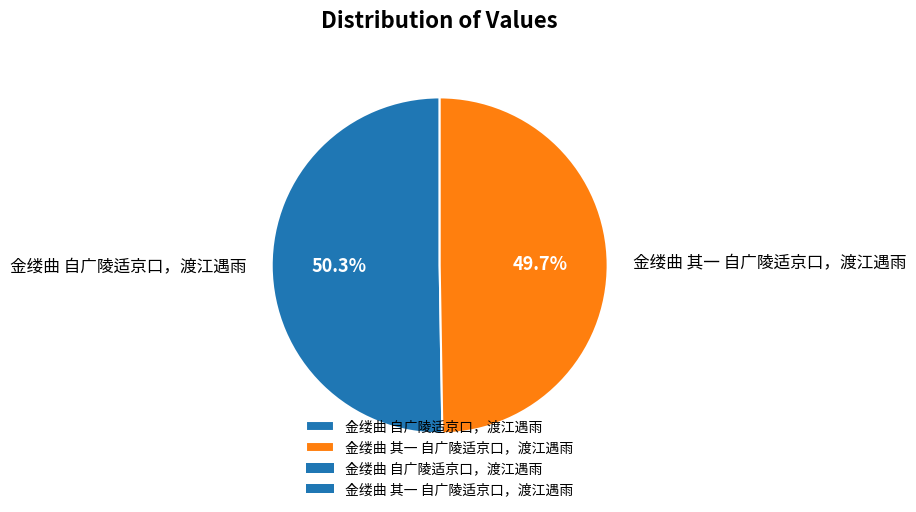

Count the number of slices in the pie.

2